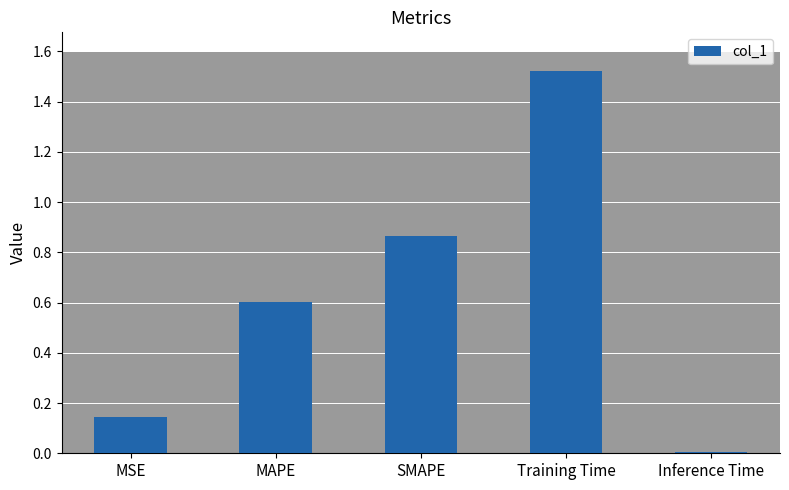

How many series are shown in this chart?

1